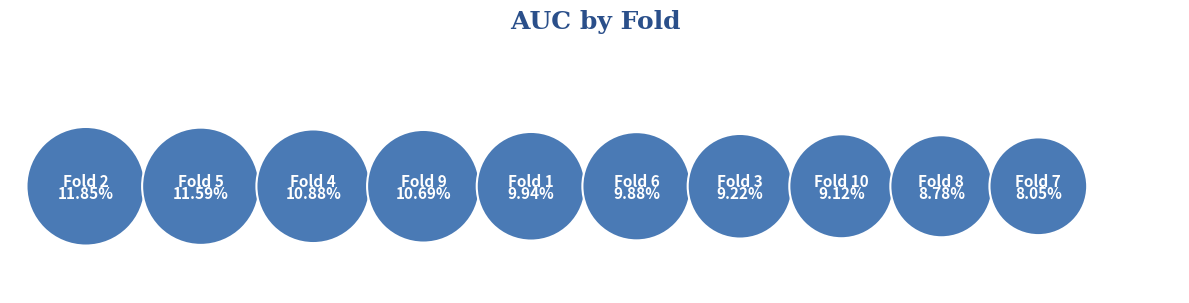

Count the number of slices in the pie.

10